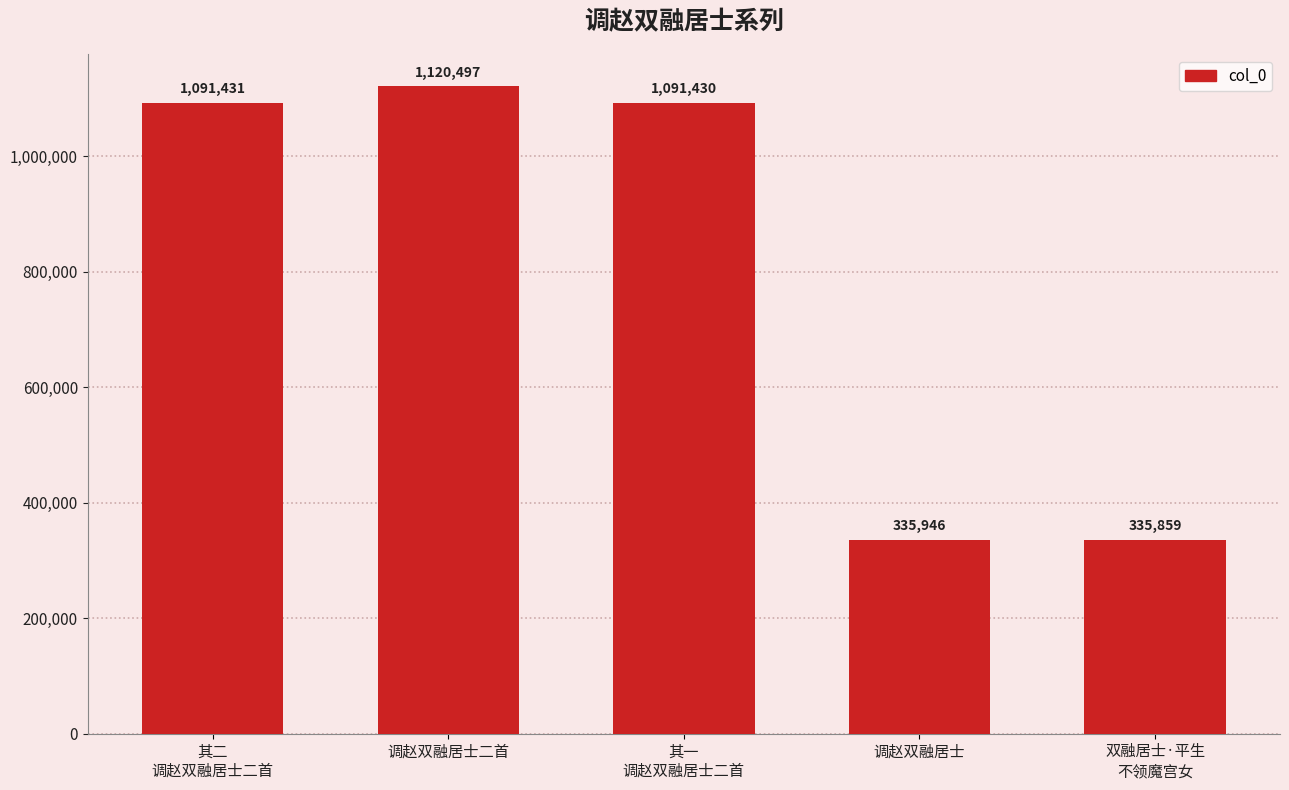

List the labels in order of value, largest first.

调赵双融居士二首, 其二
调赵双融居士二首, 其一
调赵双融居士二首, 调赵双融居士, 双融居士·平生
不领魔宫女